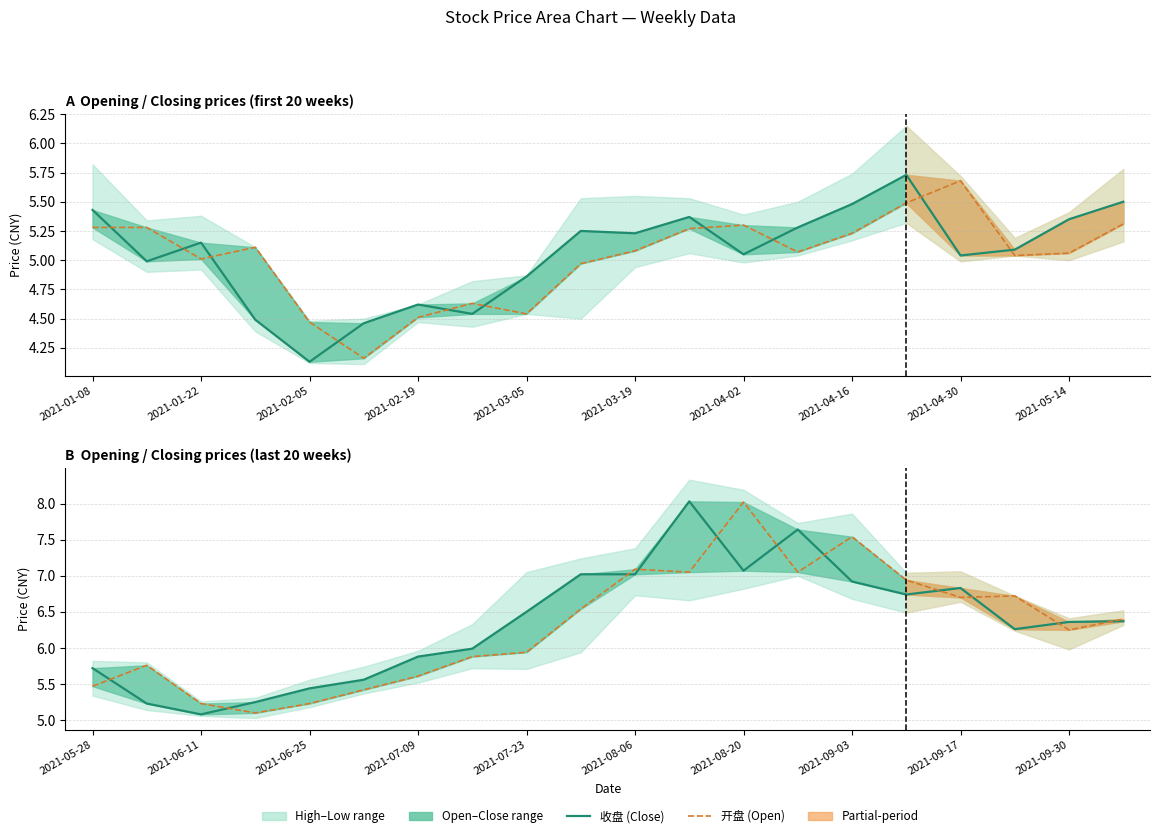

How many interior local valleys does the 开盘 (Open) series have?

5